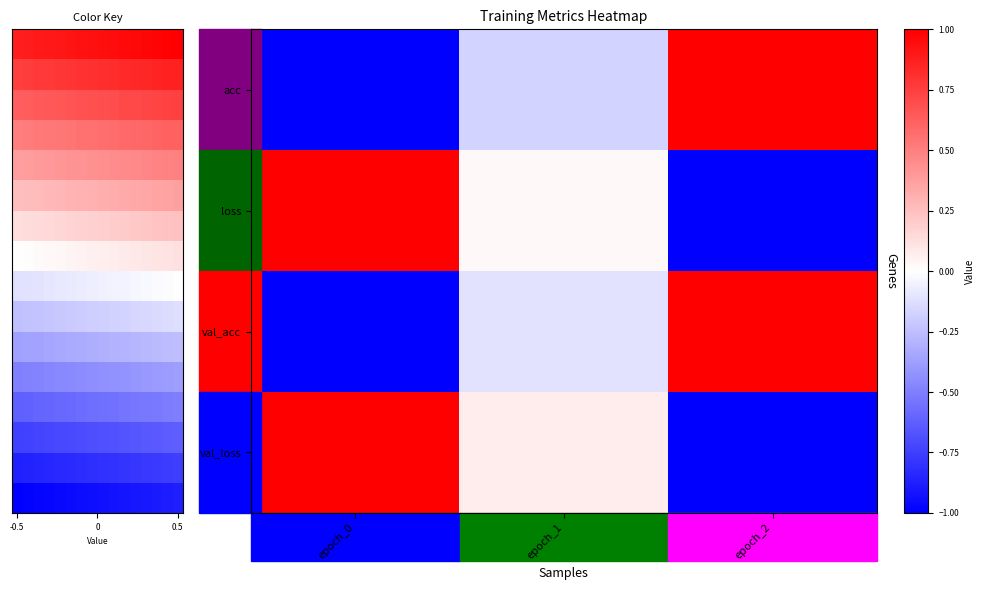

Which series changed the most between epoch_0 and epoch_1?

loss